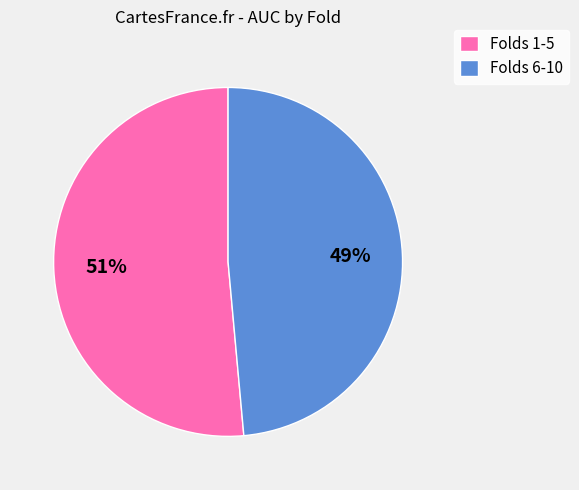

To the nearest percent, what is the combined percentage of Folds 6-10 and Folds 1-5?

100%